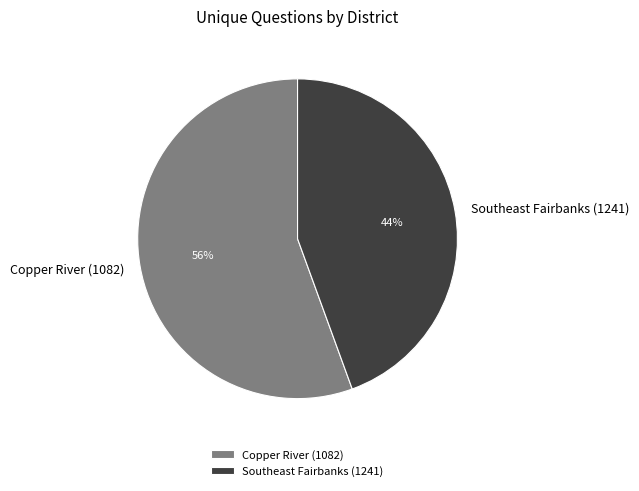

Does any single category account for the majority?

Yes